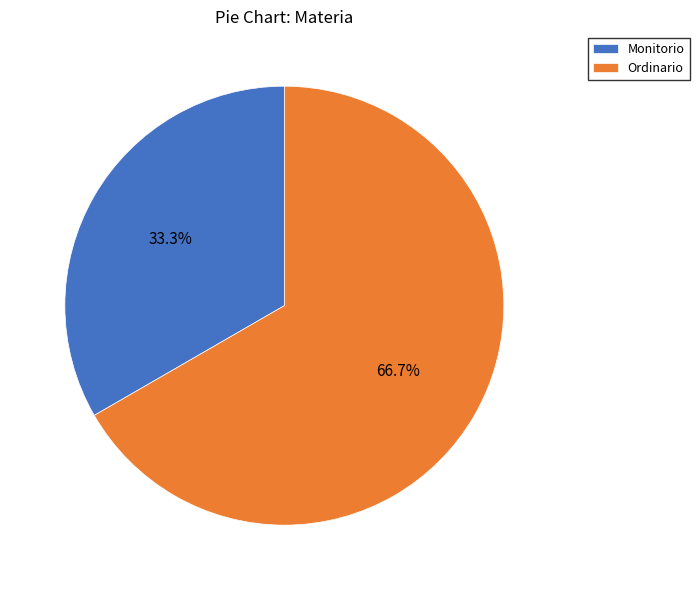

Is the sum of Ordinario and Monitorio greater than half?

Yes